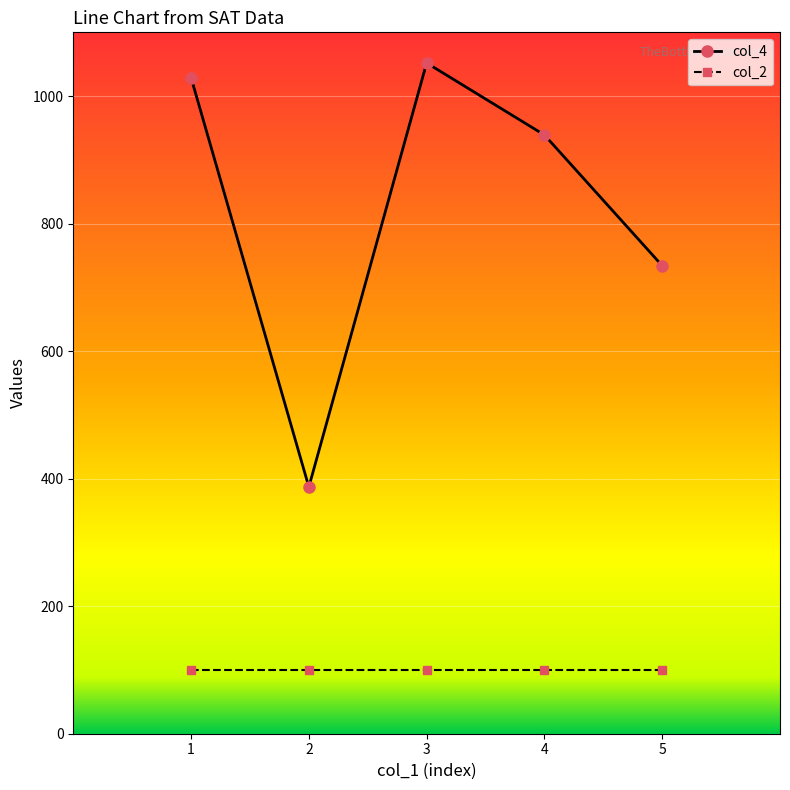

The value of col_2 at 2 is 142. True or false?

False